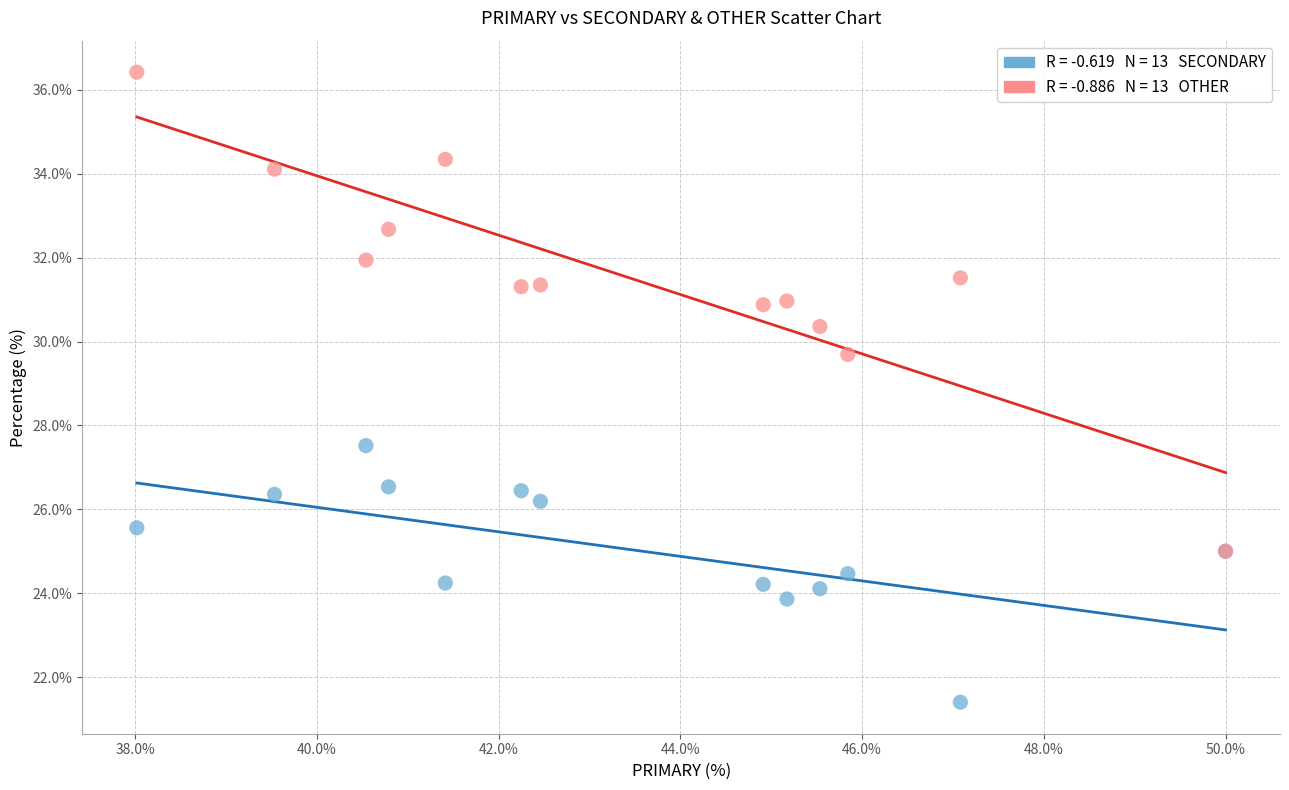

Across all series, what Y value is closest to 28?

27.5